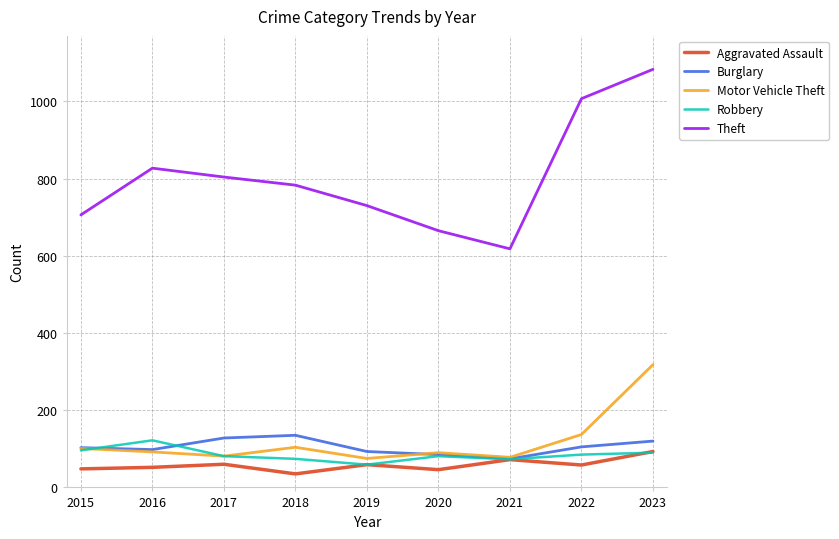

At how many categories does at least one series exceed 548?

9